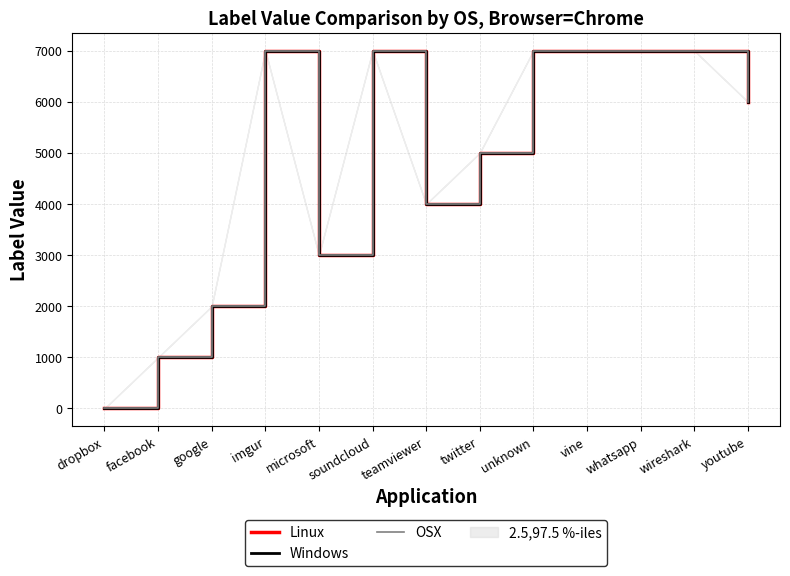

At which label does Linux reach its peak?

imgur